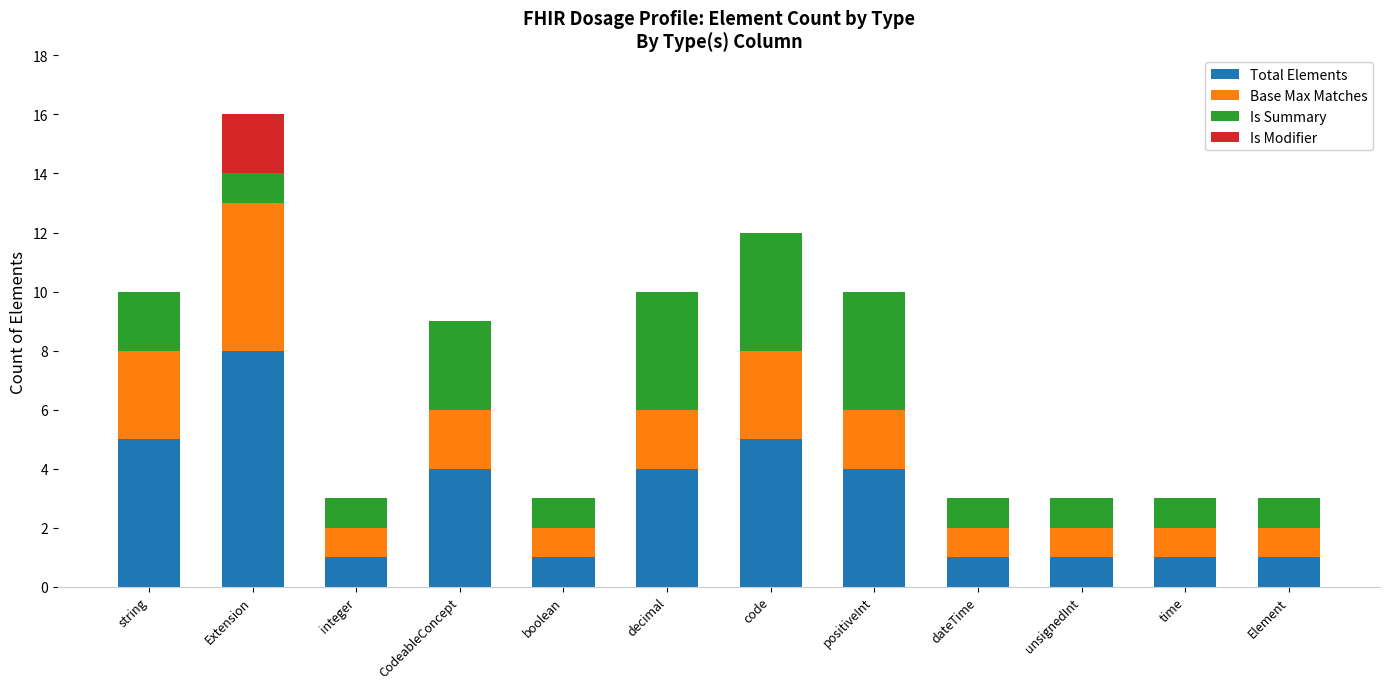

What is the total value across all series at CodeableConcept?

9